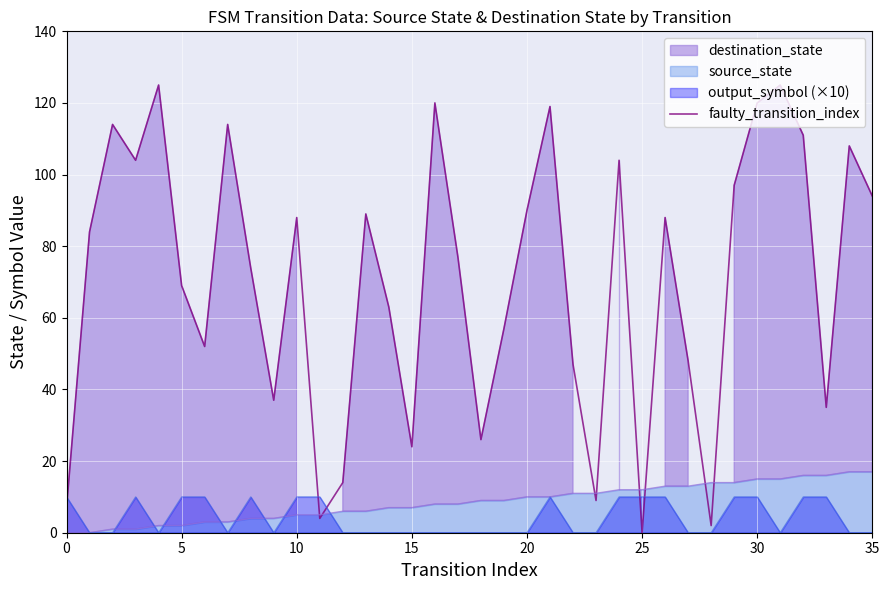

Is it true that the value at 5 is 0?

False